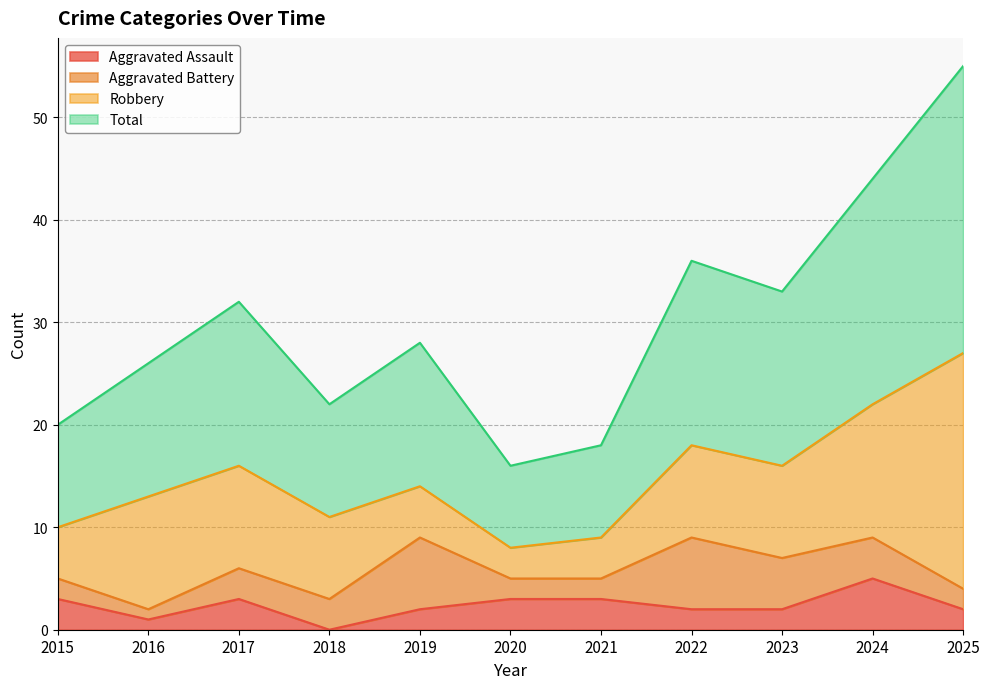

What is the difference between the highest and lowest values at 2018?

22